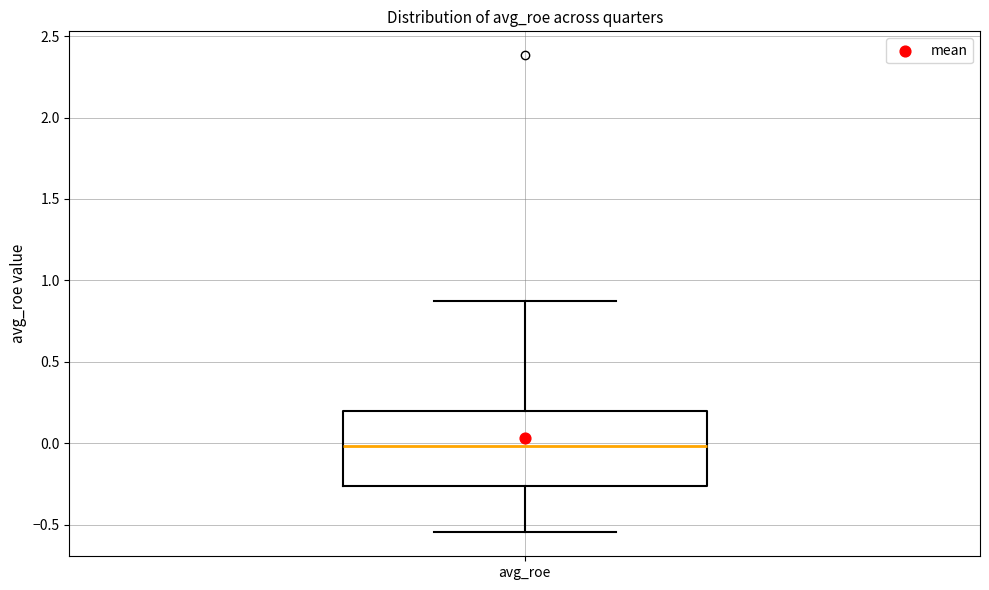

Read this box plot against the y-axis: the position of the median line, the range covered by the box, and the ends of both whiskers. The values are not printed on the chart, so give them approximately, as read against the axis.

median 0.00, box -0.25 to 0.20, whiskers -0.55 to 0.85